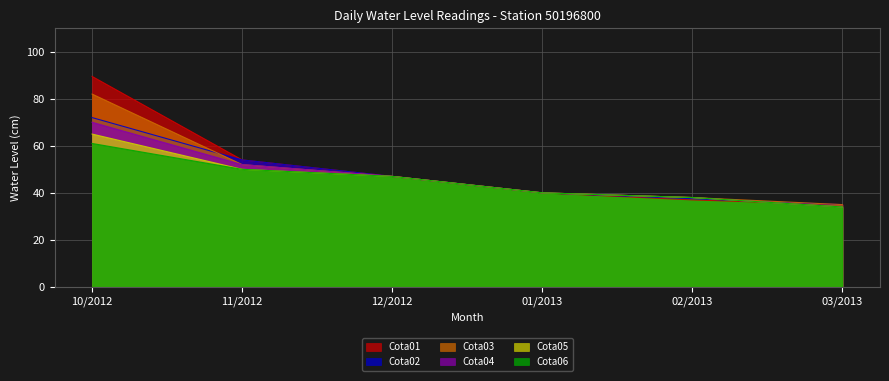

Is it true that Cota06 equals 31.0 at 11/2012?

False